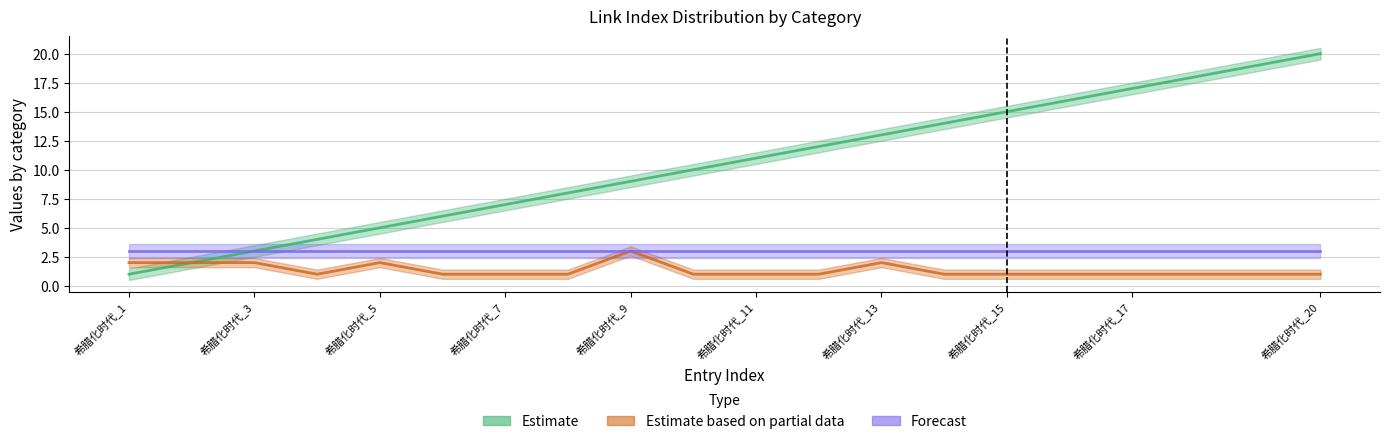

What is the greatest value displayed?

20